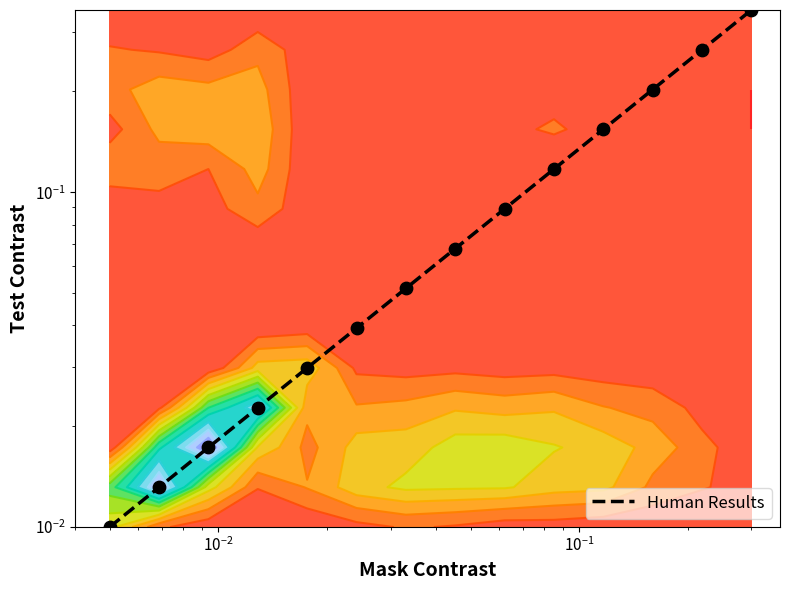

Reading right to left, what are all the values shown in this chart?

0.3	0.3	0.2	0.2	0.1	0.1	0.1	0.1	0.0	0.0	0.0	0.0	0.0	0.0